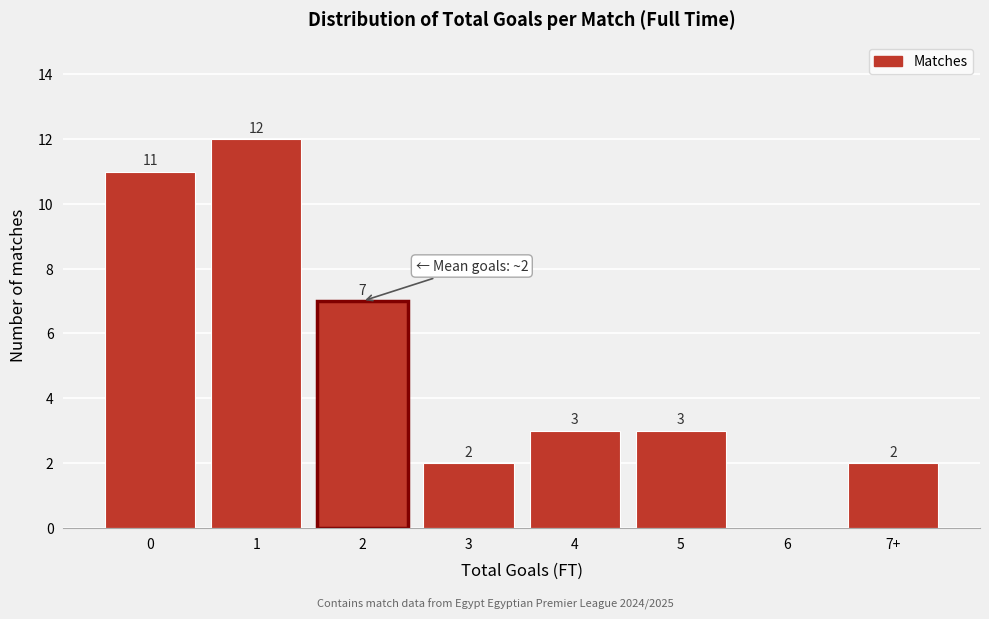

Reading right to left, transcribe all the data shown in this chart.

7+=2	6=0	5=3	4=3	3=2	2=7	1=12	0=11